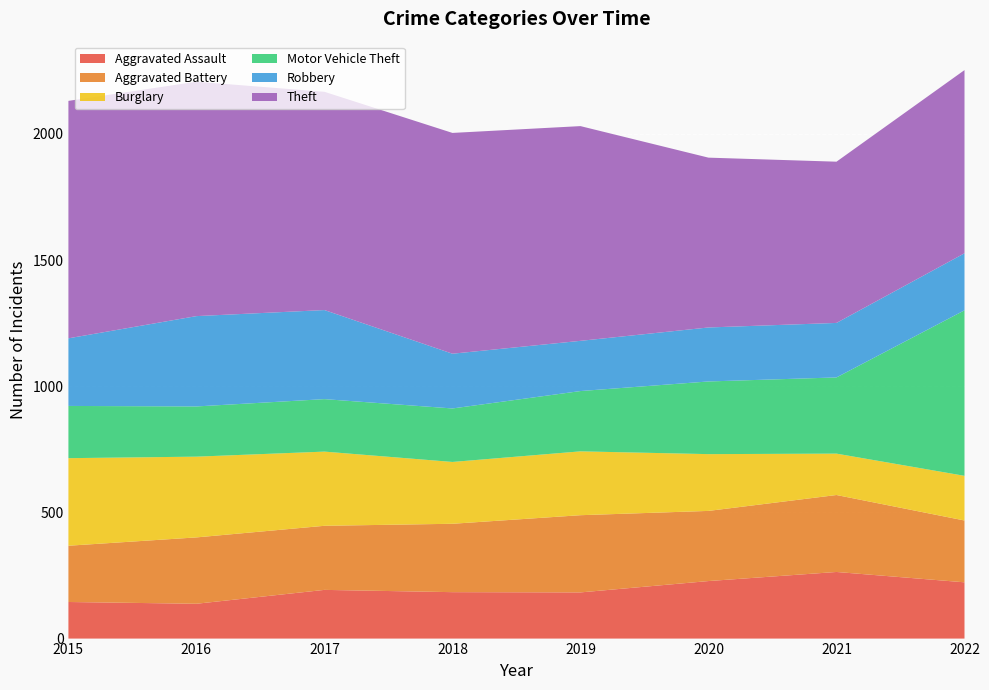

Reading right to left, list all the values displayed in this chart.

Aggravated Assault: 2022=223	2021=264	2020=228	2019=183	2018=184	2017=193	2016=138	2015=145
Aggravated Battery: 2022=245	2021=305	2020=278	2019=306	2018=271	2017=254	2016=263	2015=223
Burglary: 2022=177	2021=164	2020=225	2019=253	2018=245	2017=294	2016=320	2015=347
Motor Vehicle Theft: 2022=656	2021=302	2020=288	2019=239	2018=212	2017=208	2016=199	2015=207
Robbery: 2022=226	2021=216	2020=214	2019=199	2018=217	2017=353	2016=358	2015=268
Theft: 2022=726	2021=639	2020=673	2019=851	2018=875	2017=865	2016=929	2015=941